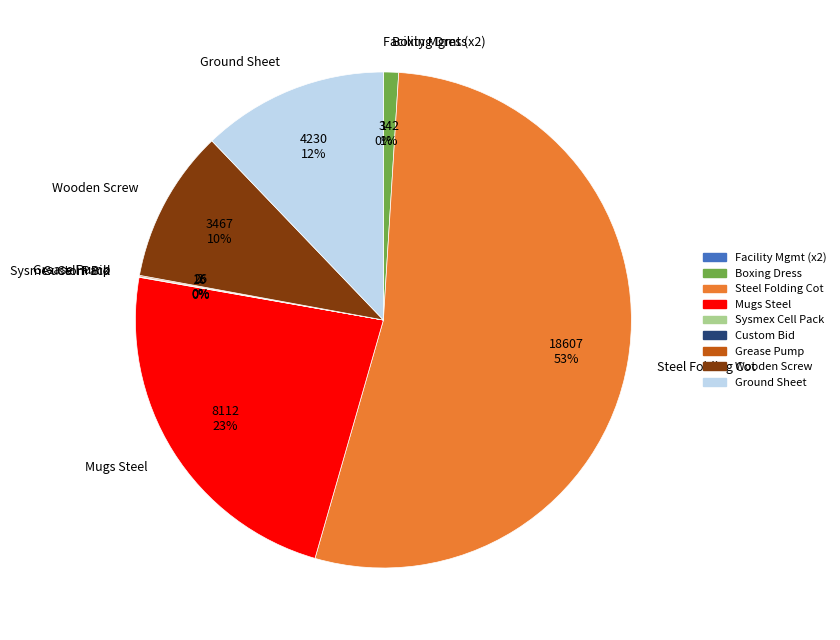

To the nearest percent, what portion does Mugs Steel represent?

23%